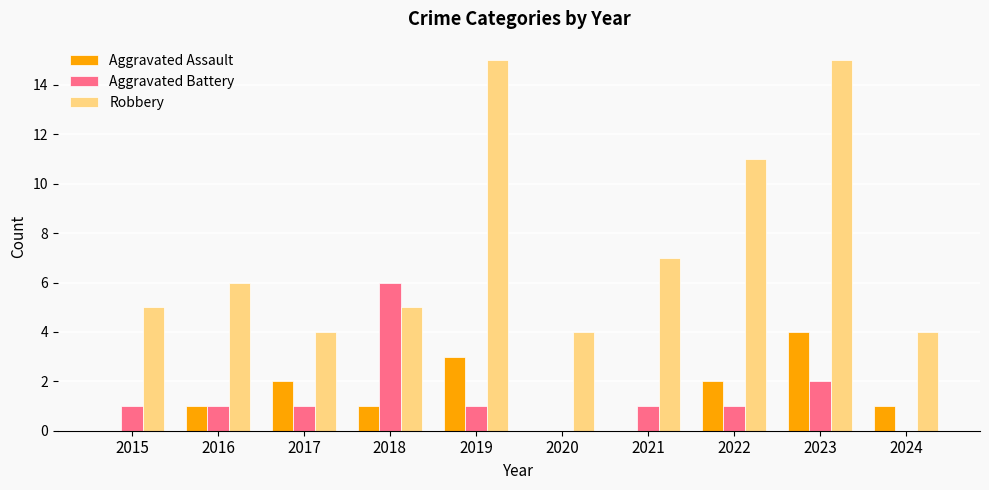

What is the sum of all Robbery values?

76